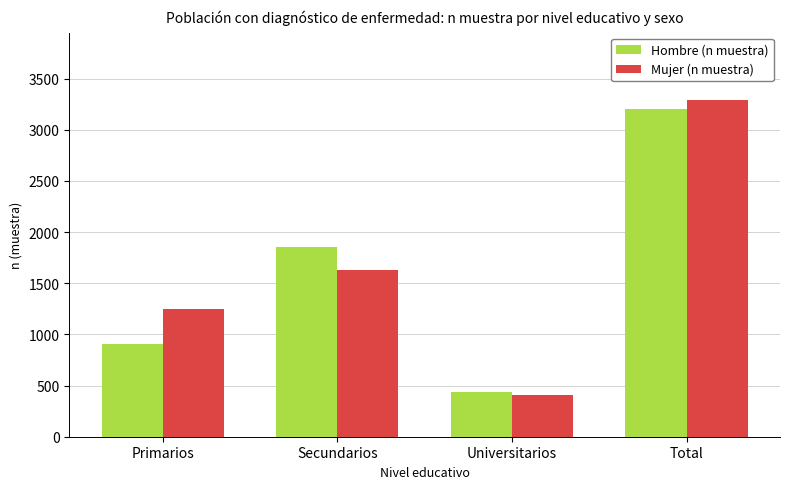

What is the difference between the highest and lowest values at Primarios?

338